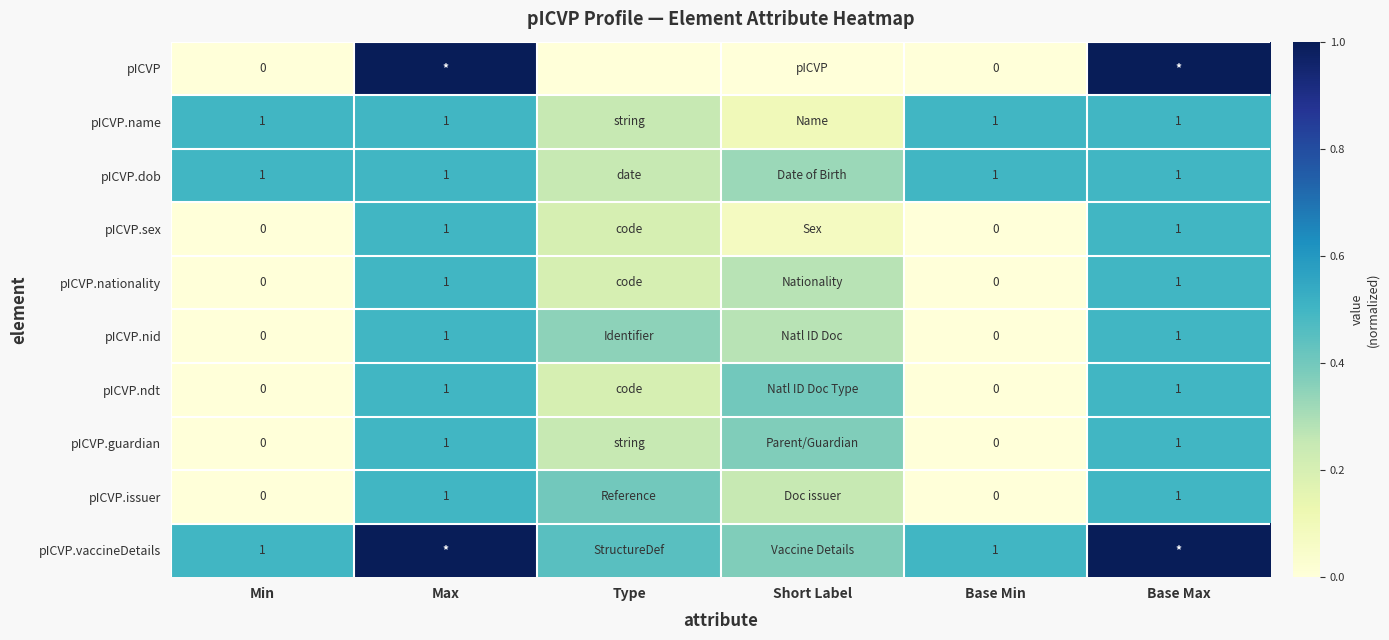

The pICVP.sex series shows 0.3 at Max. True or false?

False